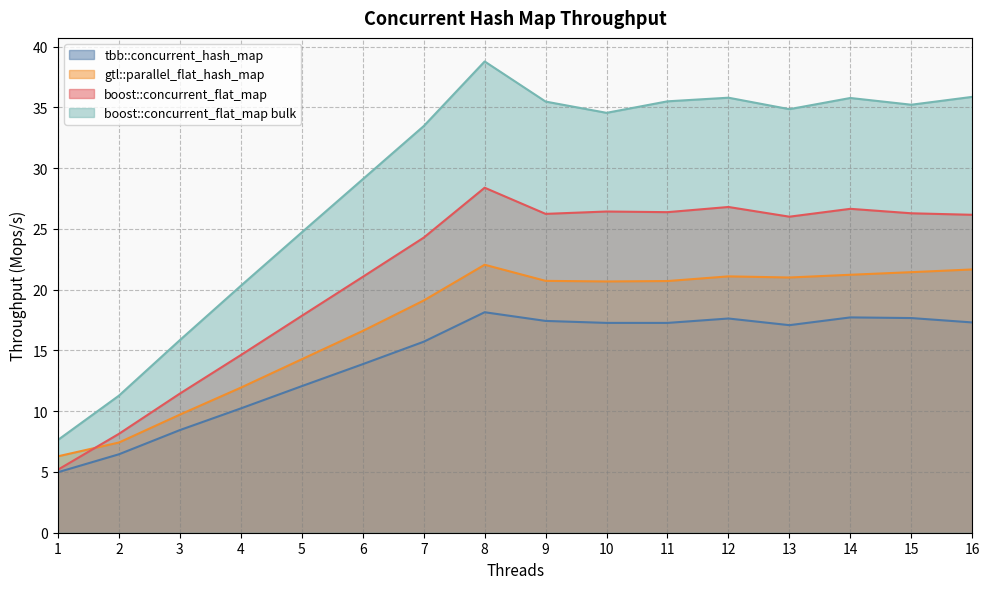

How many data points in tbb::concurrent_hash_map are less than 17?

7